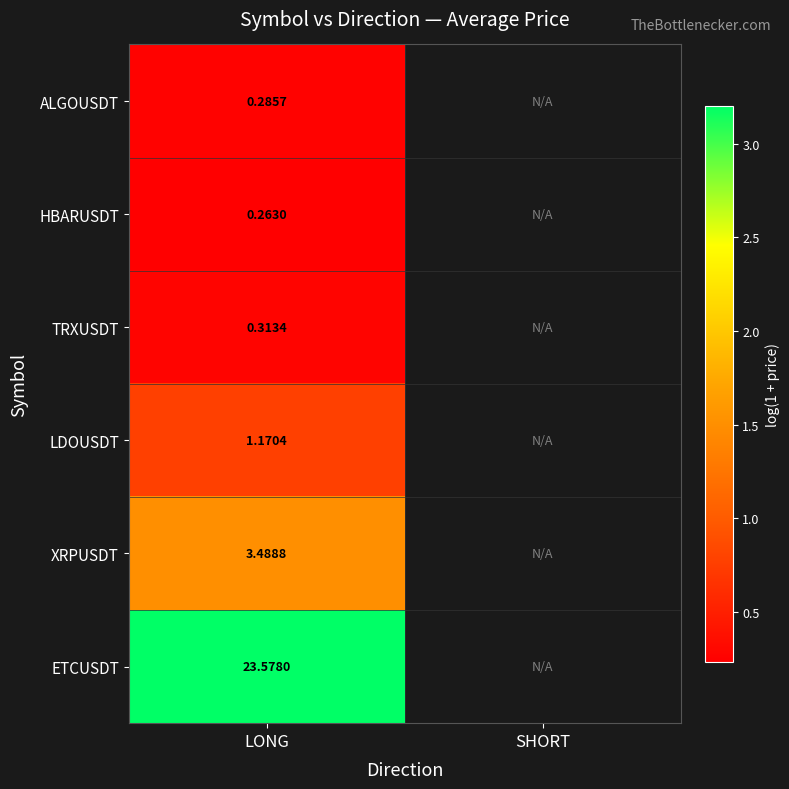

Which label corresponds to the smallest value in the chart?

LONG